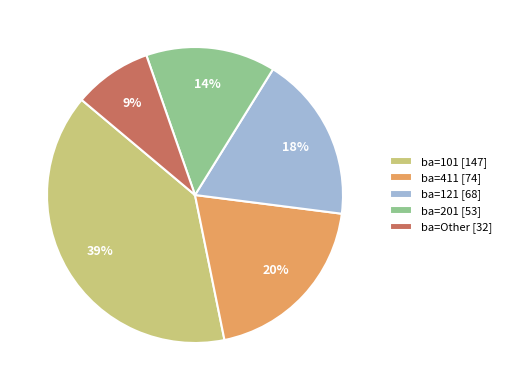

Rank the categories by value from highest to lowest.

ba=101 [147], ba=411 [74], ba=121 [68], ba=201 [53], ba=Other [32]